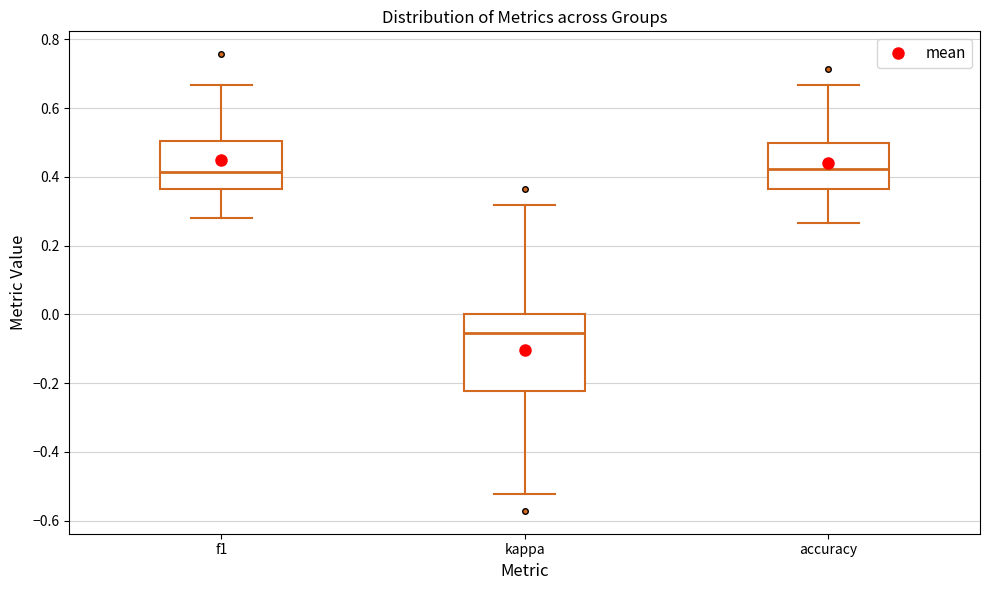

Reading left to right, read every box against the y-axis: the position of its median line, the range the box covers, and the ends of its whiskers. The values are not printed on the chart, so give them approximately, as read against the axis.

f1: median 0.42, box 0.36 to 0.50, whiskers 0.28 to 0.66
kappa: median -0.06, box -0.22 to 0.00, whiskers -0.52 to 0.32
accuracy: median 0.42, box 0.36 to 0.50, whiskers 0.26 to 0.66